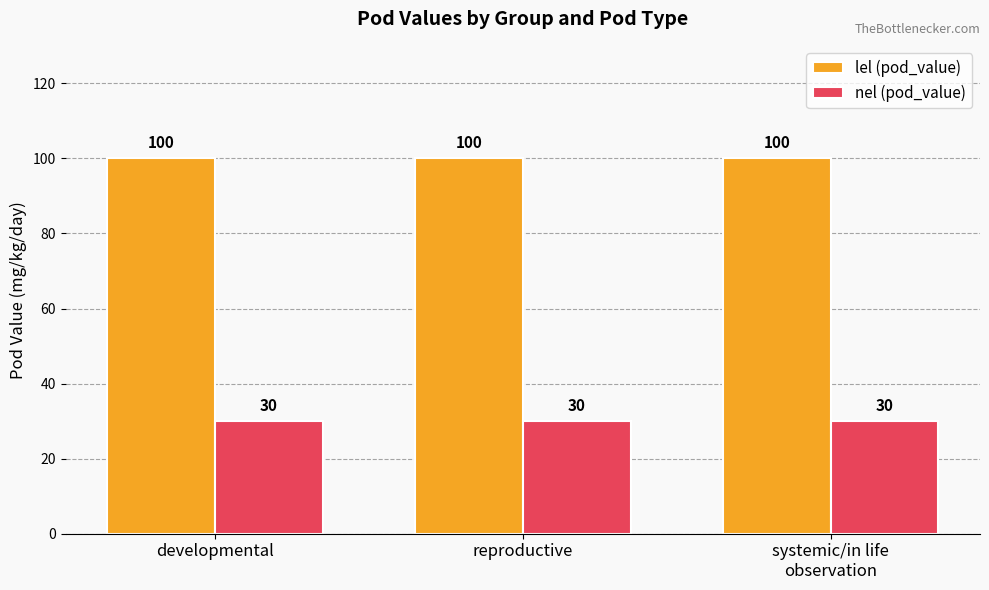

The value of lel (pod_value) at systemic/in life
observation is 100. True or false?

True